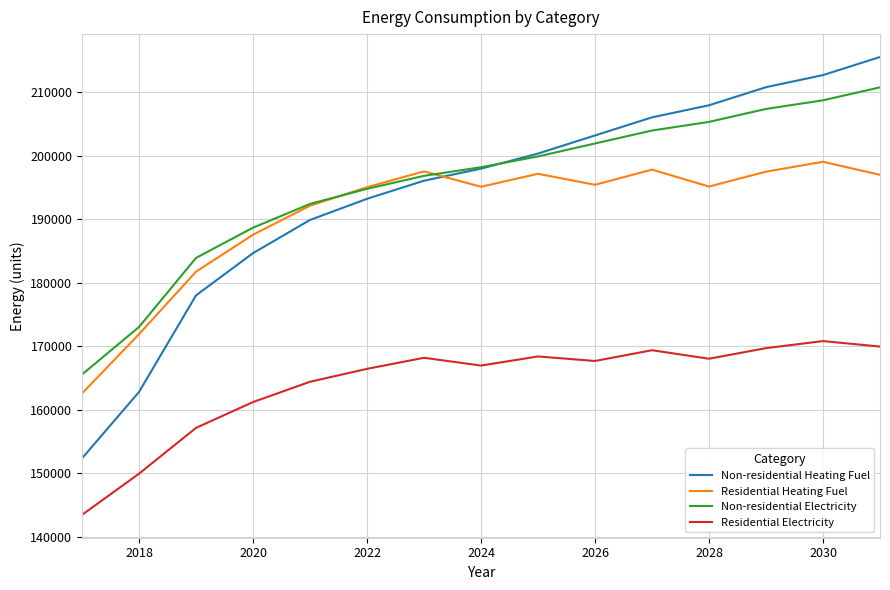

What is the minimum value shown in the chart?

143450.5